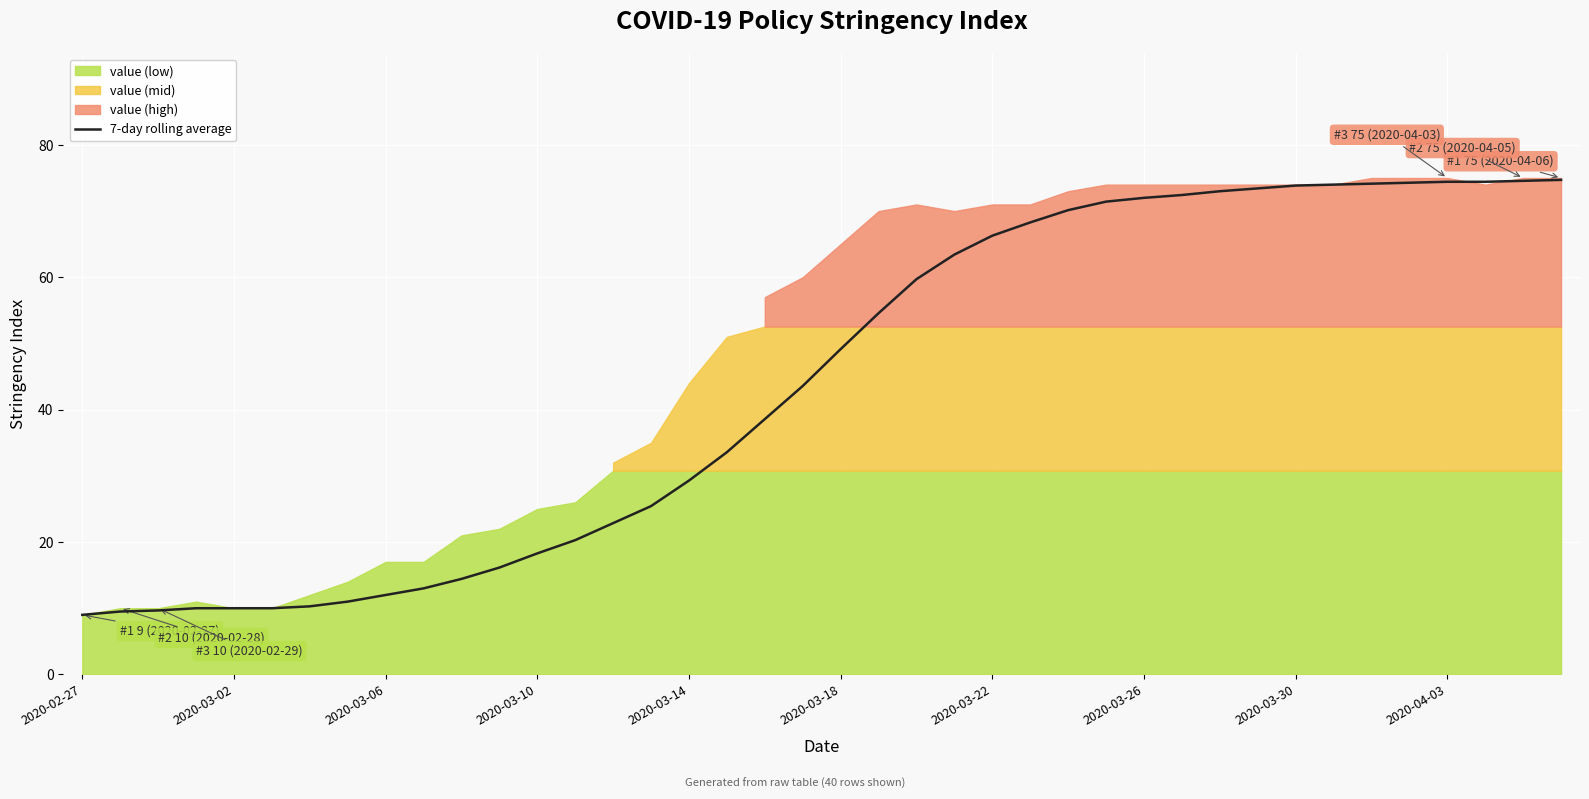

What is the lowest value of the 7-day rolling average series?

9.0